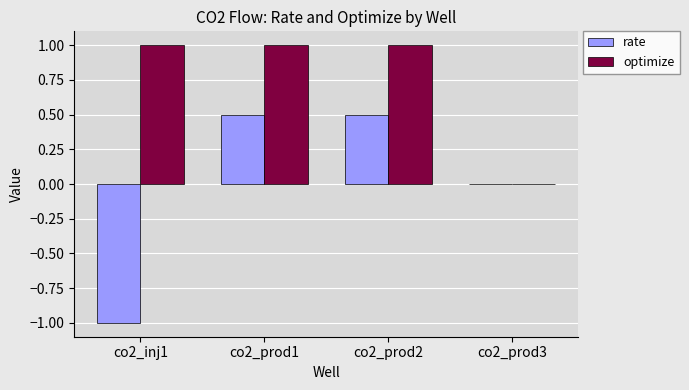

What are all the series names shown in the legend?

rate, optimize